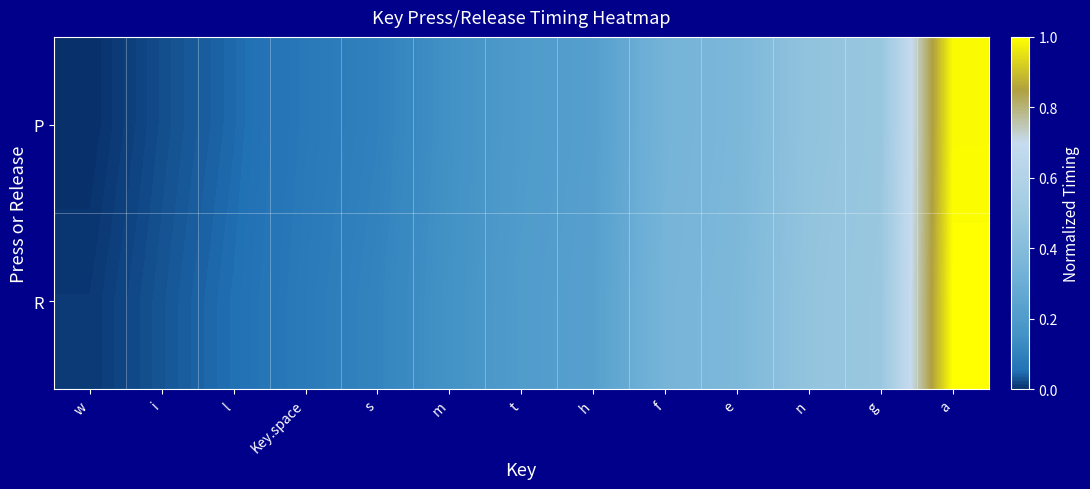

Rank the series by their average value, from lowest to highest.

P, R